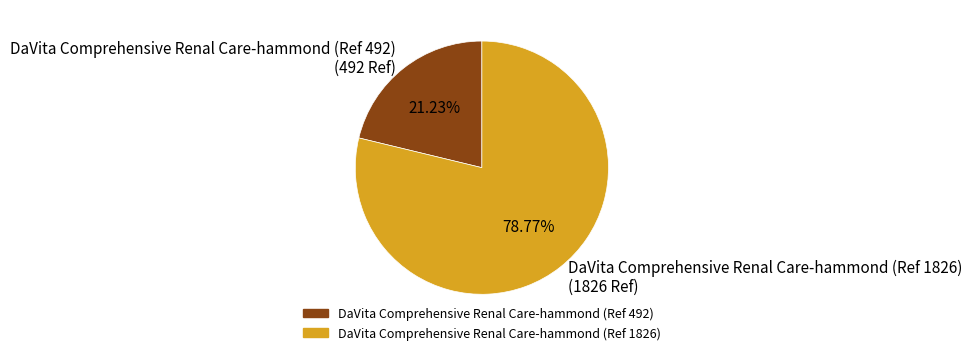

To the nearest percent, what is the average slice percentage?

50%